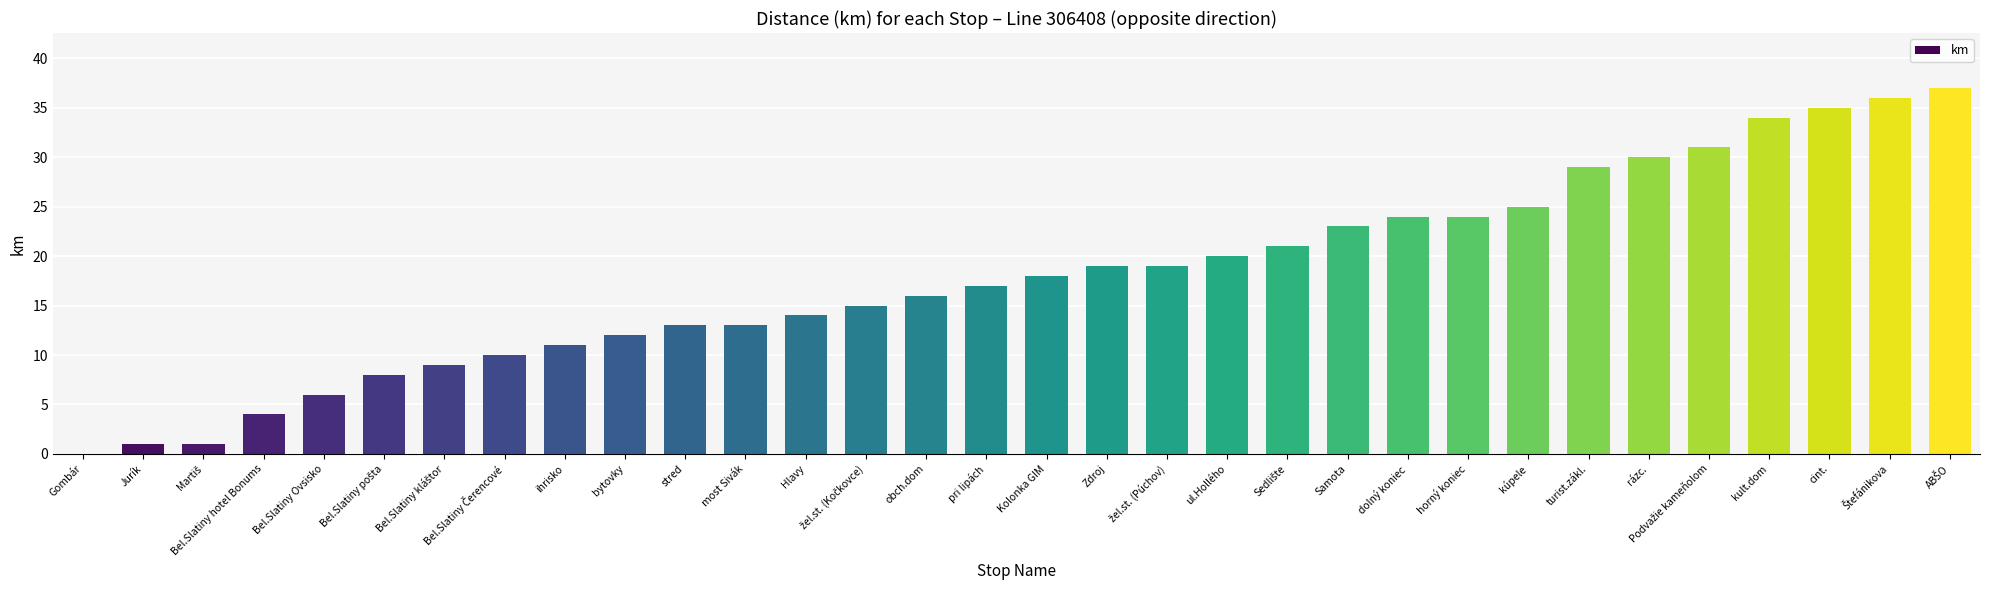

The chart shows a value of 16 at ihrisko. True or false?

False